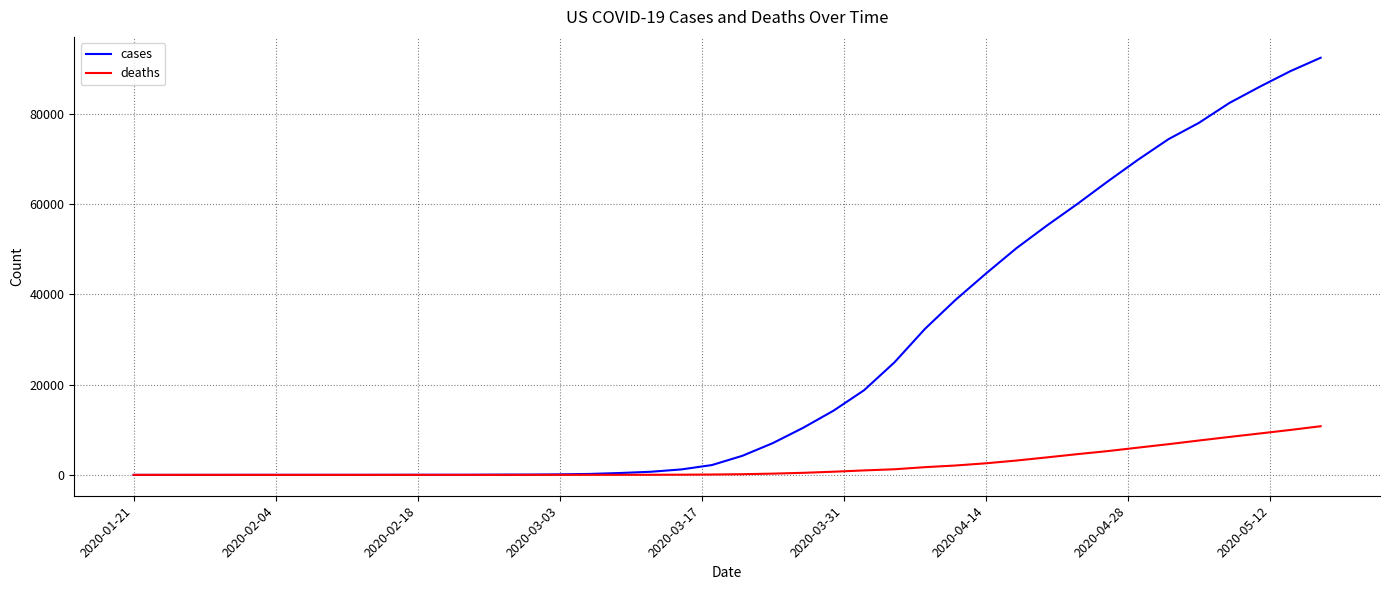

What are all the series names shown in the legend?

cases, deaths